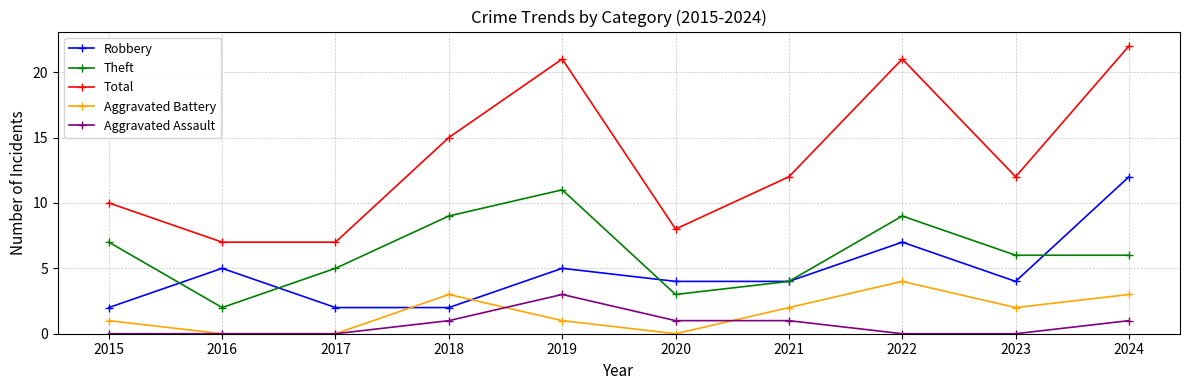

Read the Aggravated Assault value at 2024.

1